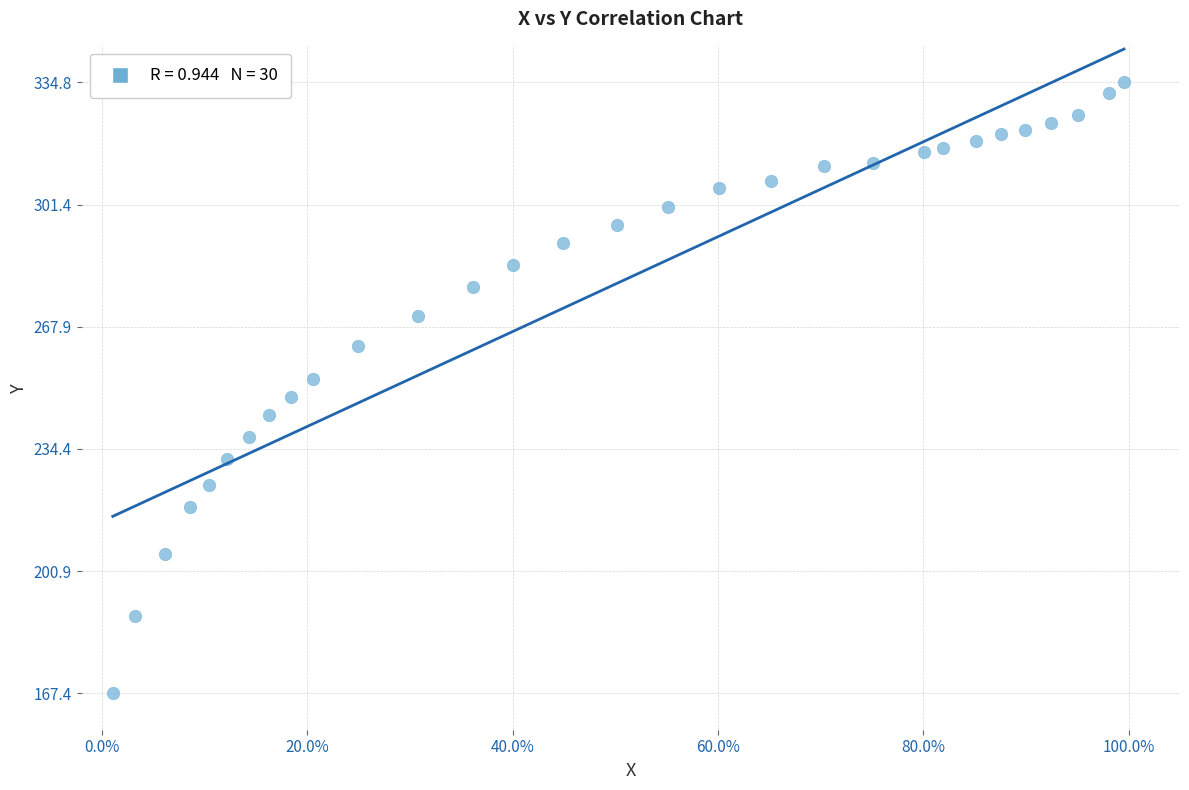

What is the range of Y values (max minus min)?

167.4